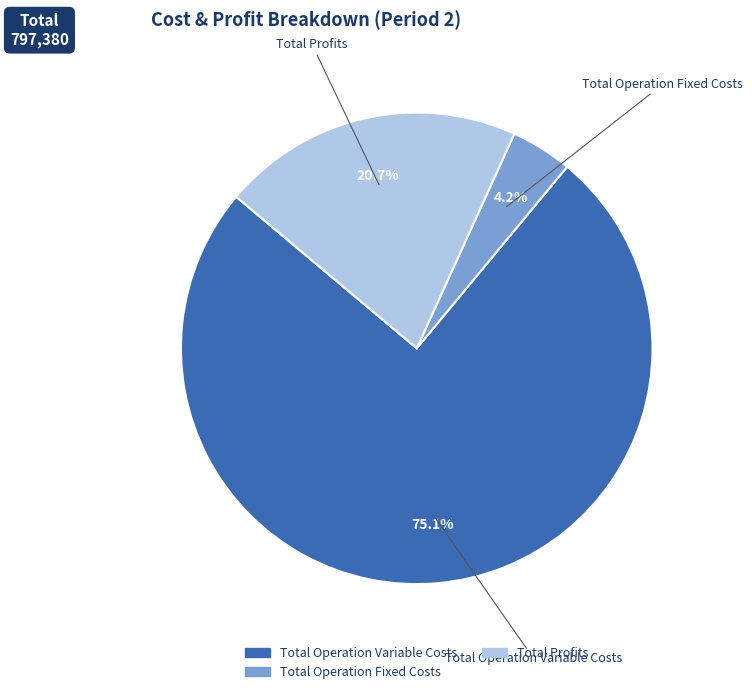

Is there a majority slice in this chart?

Yes